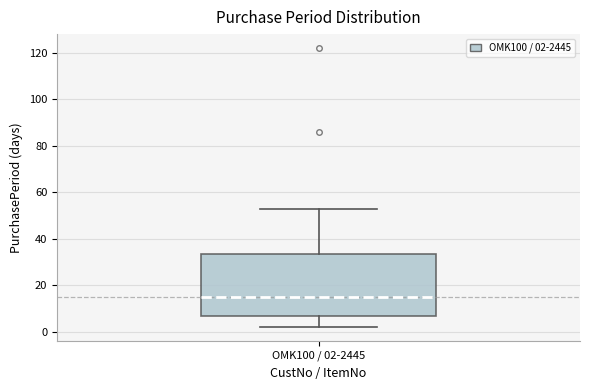

Read this box plot against the y-axis: the position of the median line, the range covered by the box, and the ends of both whiskers. The values are not printed on the chart, so give them approximately, as read against the axis.

median 16, box 8 to 34, whiskers 2 to 54